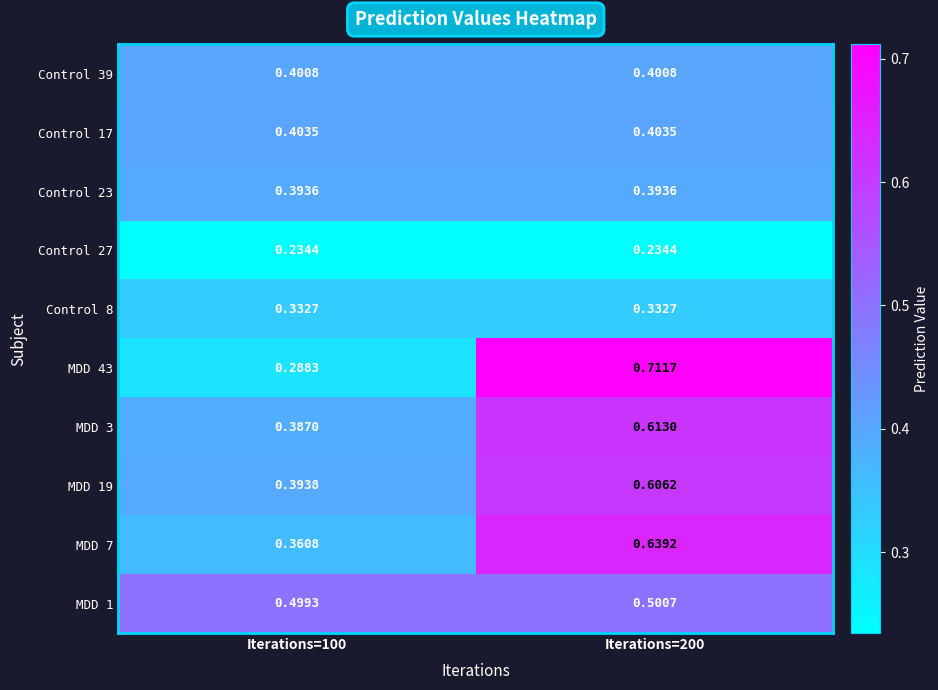

Is the value of Control 8 at Iterations=200 greater than the value of Control 23 at Iterations=200?

No